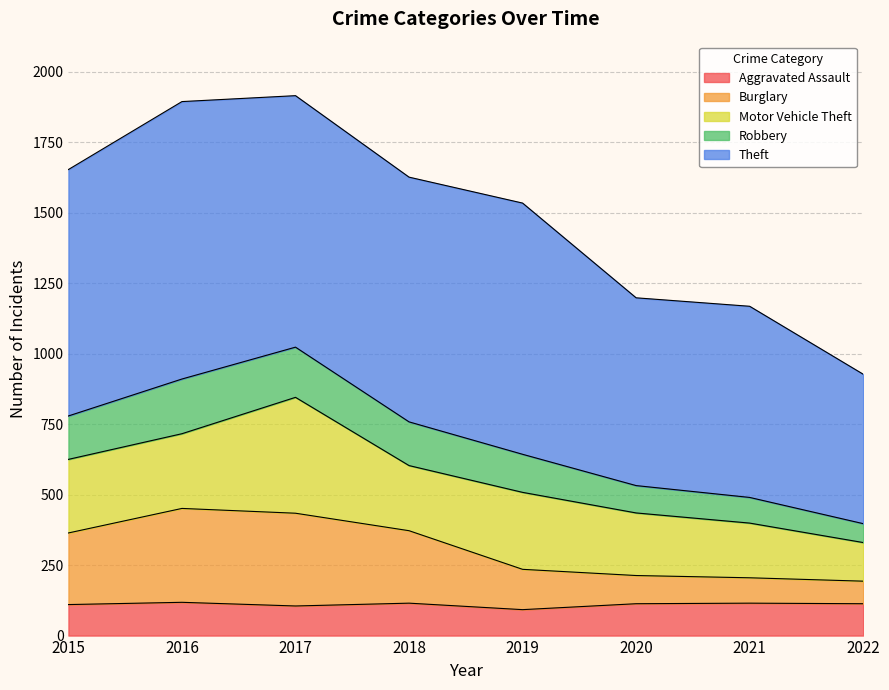

The value of Aggravated Assault at 2016 is 118. True or false?

True